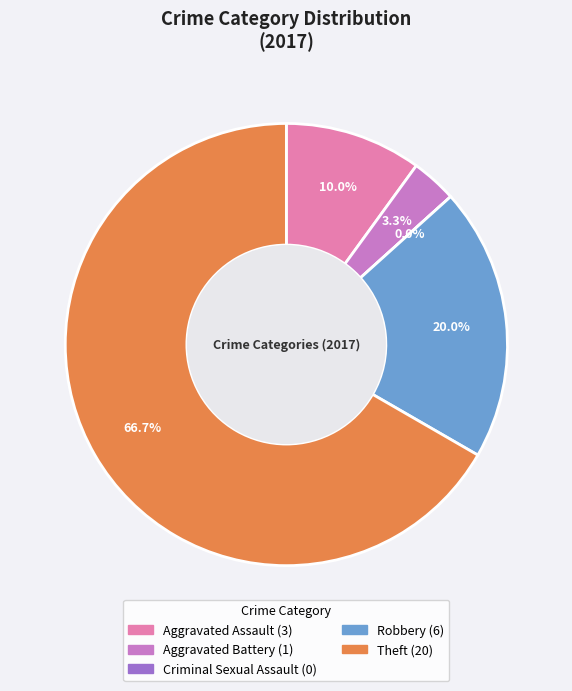

How many slices are in this pie chart?

5